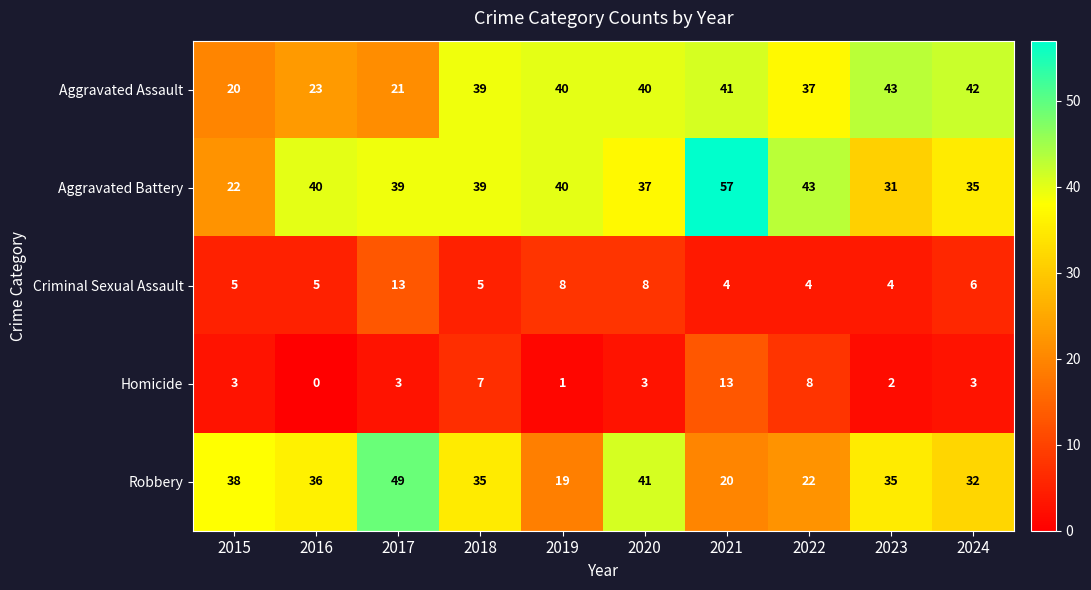

Which series has the largest total across all categories?

Aggravated Battery